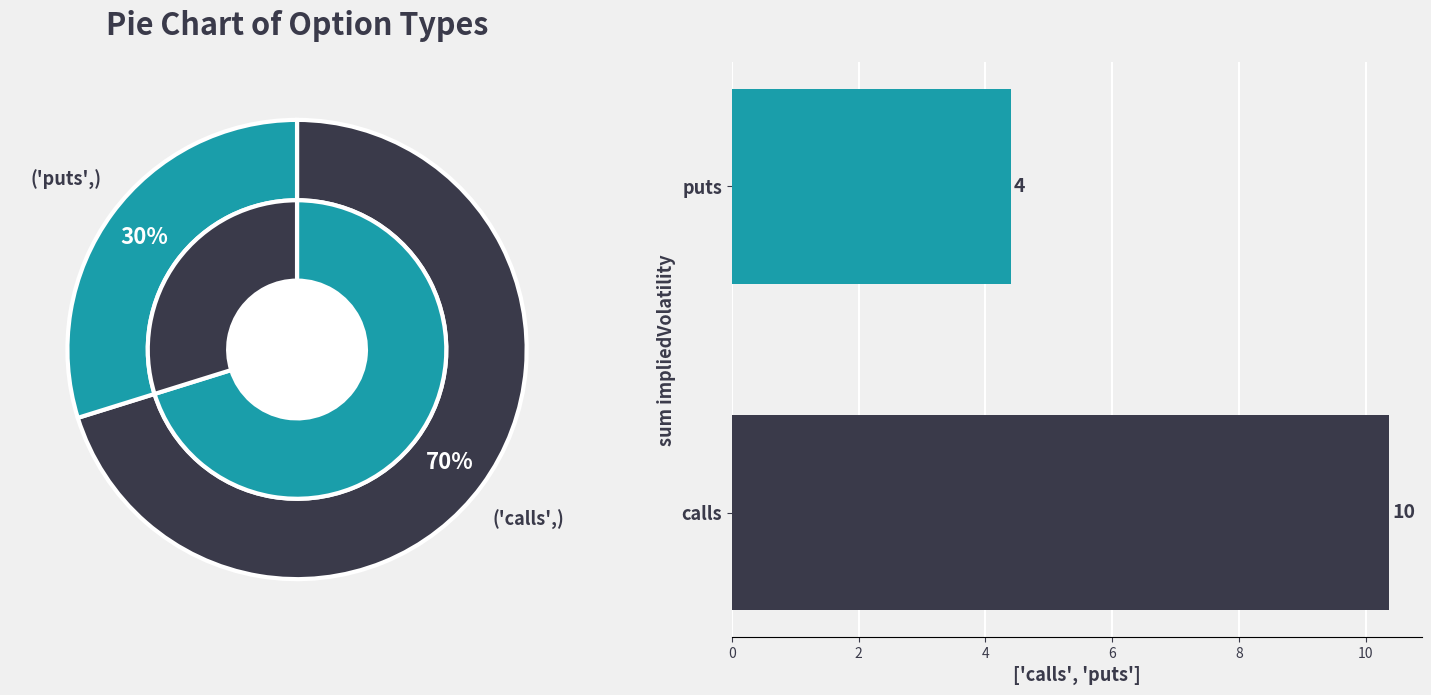

To the nearest percent, what is the difference between the largest and smallest slice percentages?

40%